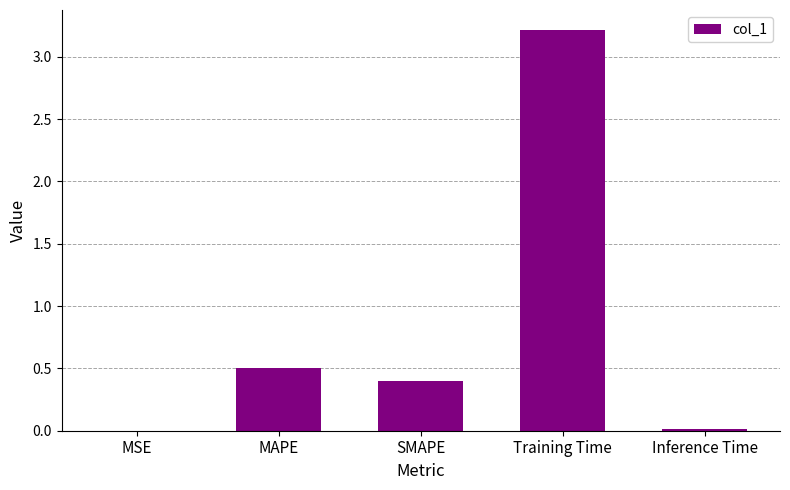

Which label corresponds to the largest value in the chart?

Training Time